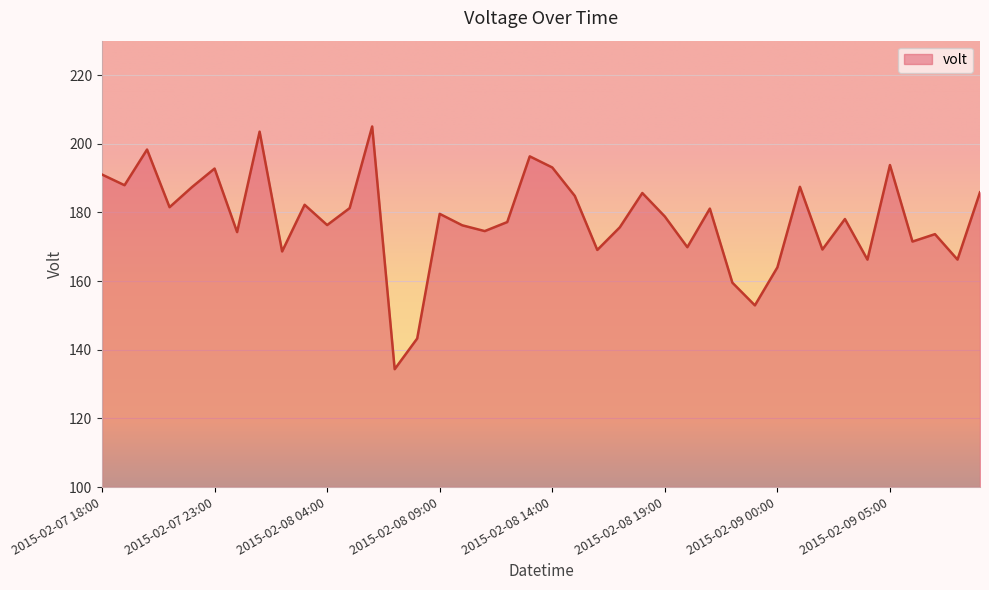

What is the difference between the maximum and minimum values?

70.7